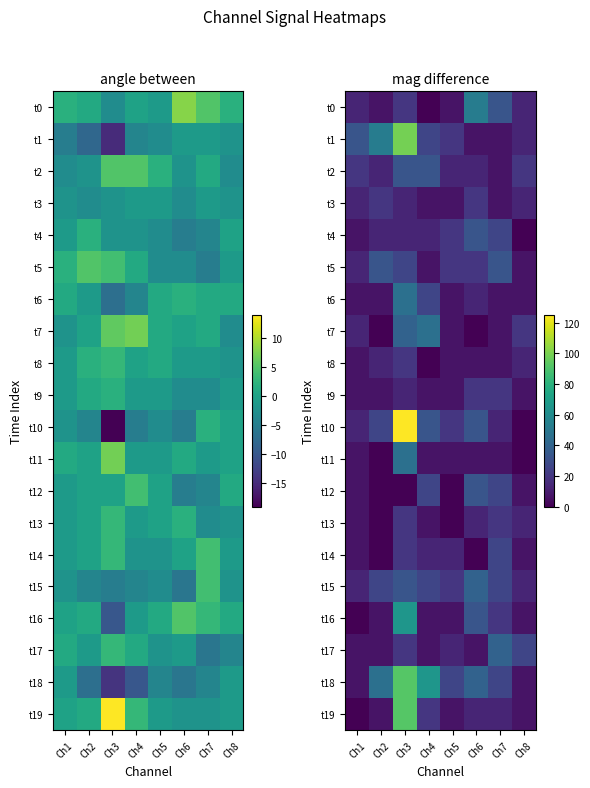

How many series are shown in this chart?

20